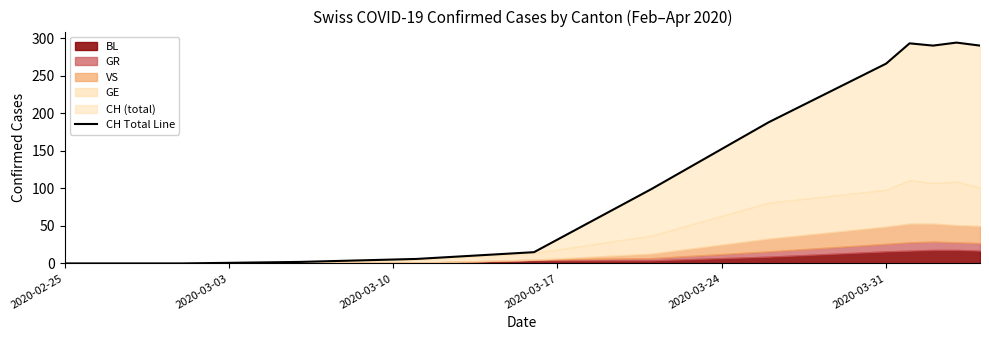

The value at 2020-03-24 is 15. True or false?

True